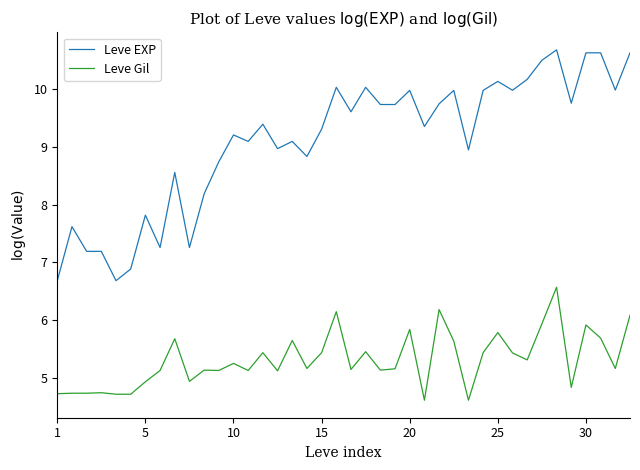

What are all the series names shown in the legend?

Leve EXP, Leve Gil